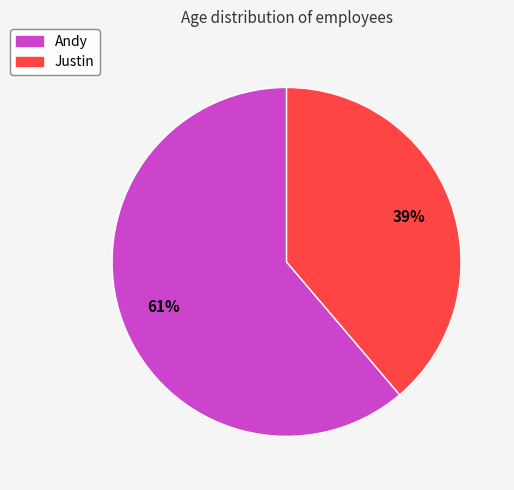

Which slice is the smallest?

Justin